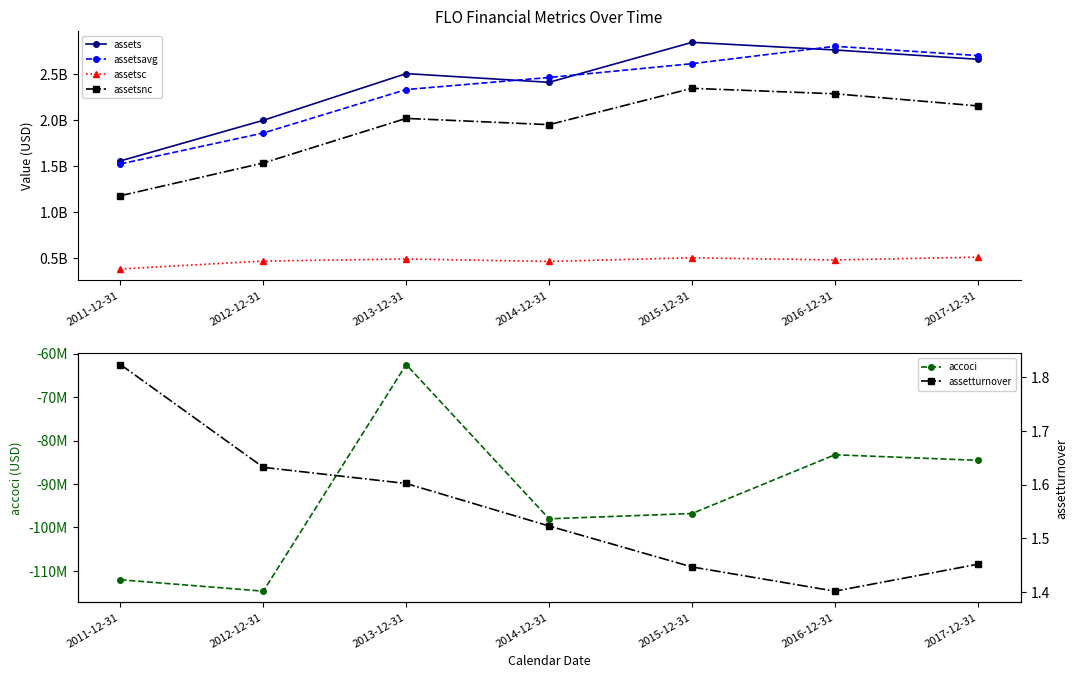

What is the sum of the assets values at 2015-12-31 and 2012-12-31?

4839900000.0